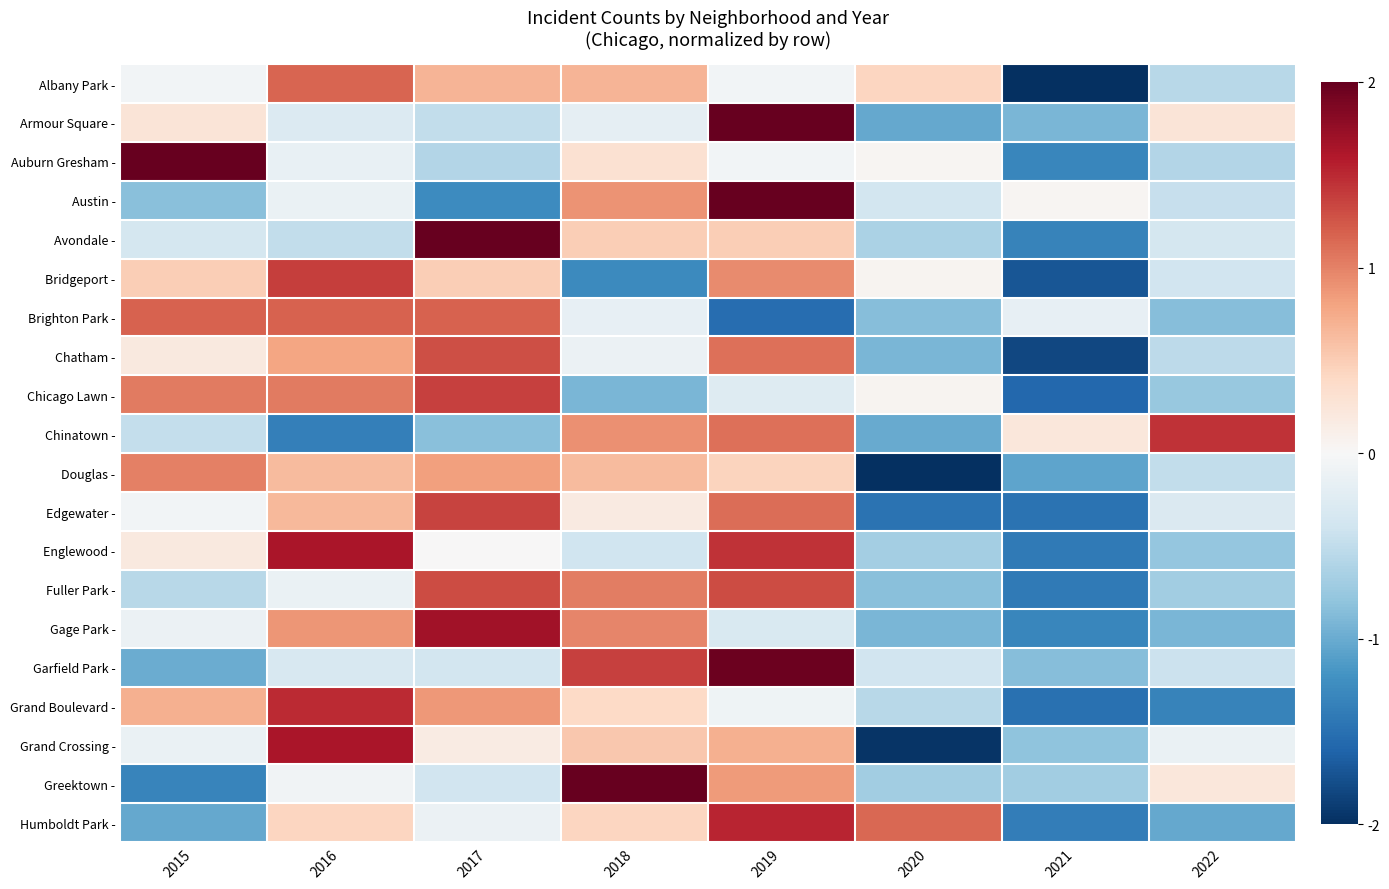

Reading left to right, list all the values displayed in this chart.

Albany Park -: 2015=-0.1	2016=1.2	2017=0.7	2018=0.7	2019=-0.1	2020=0.4	2021=-2.3	2022=-0.6
Armour Square -: 2015=0.3	2016=-0.3	2017=-0.5	2018=-0.2	2019=2.4	2020=-1.0	2021=-0.9	2022=0.3
Auburn Gresham -: 2015=2.3	2016=-0.1	2017=-0.6	2018=0.3	2019=-0.1	2020=0.0	2021=-1.3	2022=-0.6
Austin -: 2015=-0.8	2016=-0.1	2017=-1.3	2018=0.9	2019=2.1	2020=-0.4	2021=0.0	2022=-0.5
Avondale -: 2015=-0.4	2016=-0.5	2017=2.2	2018=0.5	2019=0.5	2020=-0.6	2021=-1.3	2022=-0.4
Bridgeport -: 2015=0.5	2016=1.4	2017=0.5	2018=-1.3	2019=0.9	2020=0.1	2021=-1.7	2022=-0.4
Brighton Park -: 2015=1.2	2016=1.2	2017=1.2	2018=-0.2	2019=-1.5	2020=-0.8	2021=-0.2	2022=-0.8
Chatham -: 2015=0.2	2016=0.8	2017=1.3	2018=-0.1	2019=1.1	2020=-0.9	2021=-1.8	2022=-0.5
Chicago Lawn -: 2015=1.0	2016=1.0	2017=1.4	2018=-0.9	2019=-0.3	2020=0.1	2021=-1.6	2022=-0.8
Chinatown -: 2015=-0.5	2016=-1.4	2017=-0.8	2018=0.9	2019=1.1	2020=-1.0	2021=0.2	2022=1.4
Douglas -: 2015=1.0	2016=0.6	2017=0.8	2018=0.6	2019=0.4	2020=-2.0	2021=-1.1	2022=-0.5
Edgewater -: 2015=-0.1	2016=0.6	2017=1.4	2018=0.2	2019=1.1	2020=-1.5	2021=-1.5	2022=-0.3
Englewood -: 2015=0.2	2016=1.6	2017=0.0	2018=-0.4	2019=1.4	2020=-0.7	2021=-1.4	2022=-0.8
Fuller Park -: 2015=-0.6	2016=-0.1	2017=1.3	2018=1.0	2019=1.3	2020=-0.8	2021=-1.4	2022=-0.7
Gage Park -: 2015=-0.1	2016=0.9	2017=1.7	2018=1.0	2019=-0.3	2020=-0.9	2021=-1.3	2022=-0.9
Garfield Park -: 2015=-1.0	2016=-0.3	2017=-0.4	2018=1.4	2019=2.0	2020=-0.4	2021=-0.9	2022=-0.4
Grand Boulevard -: 2015=0.7	2016=1.5	2017=0.9	2018=0.4	2019=-0.1	2020=-0.6	2021=-1.5	2022=-1.3
Grand Crossing -: 2015=-0.1	2016=1.6	2017=0.2	2018=0.5	2019=0.7	2020=-2.0	2021=-0.8	2022=-0.1
Greektown -: 2015=-1.3	2016=-0.1	2017=-0.4	2018=2.1	2019=0.9	2020=-0.7	2021=-0.7	2022=0.2
Humboldt Park -: 2015=-1.0	2016=0.4	2017=-0.1	2018=0.4	2019=1.5	2020=1.2	2021=-1.4	2022=-1.0